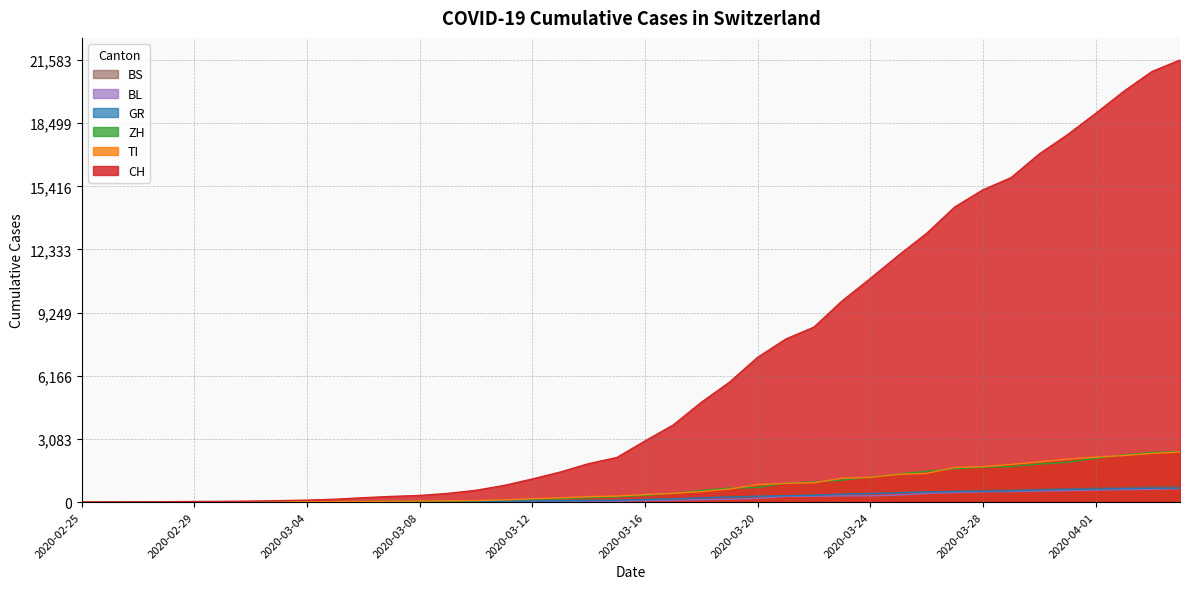

At which label does BS first exceed 143?

2020-03-17